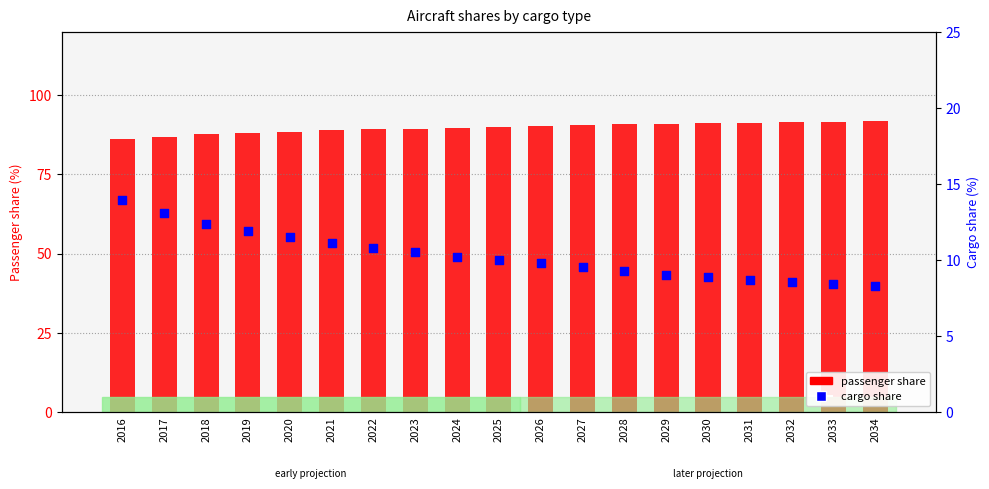

Is the value of share of aircraft that are cargo at 2031 greater than the value of share of aircraft that are passenger at 2024?

No